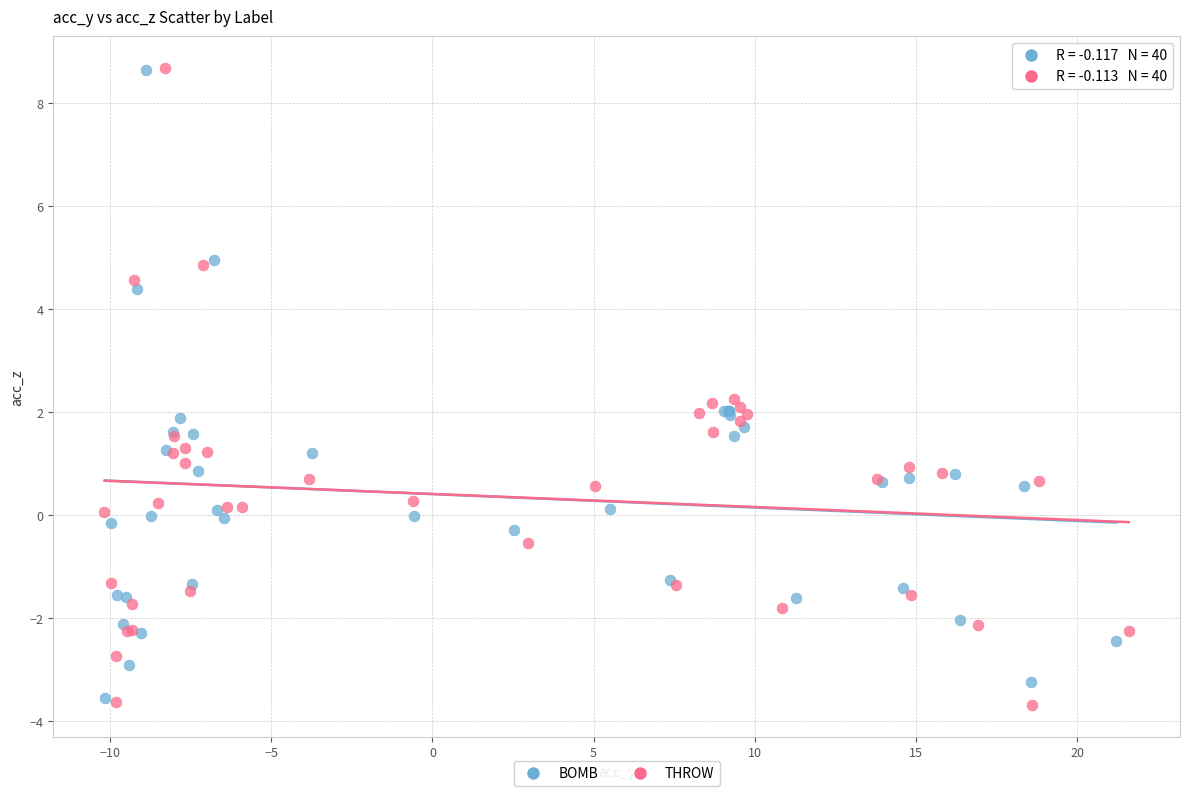

Which series has the widest spread of Y values?

THROW